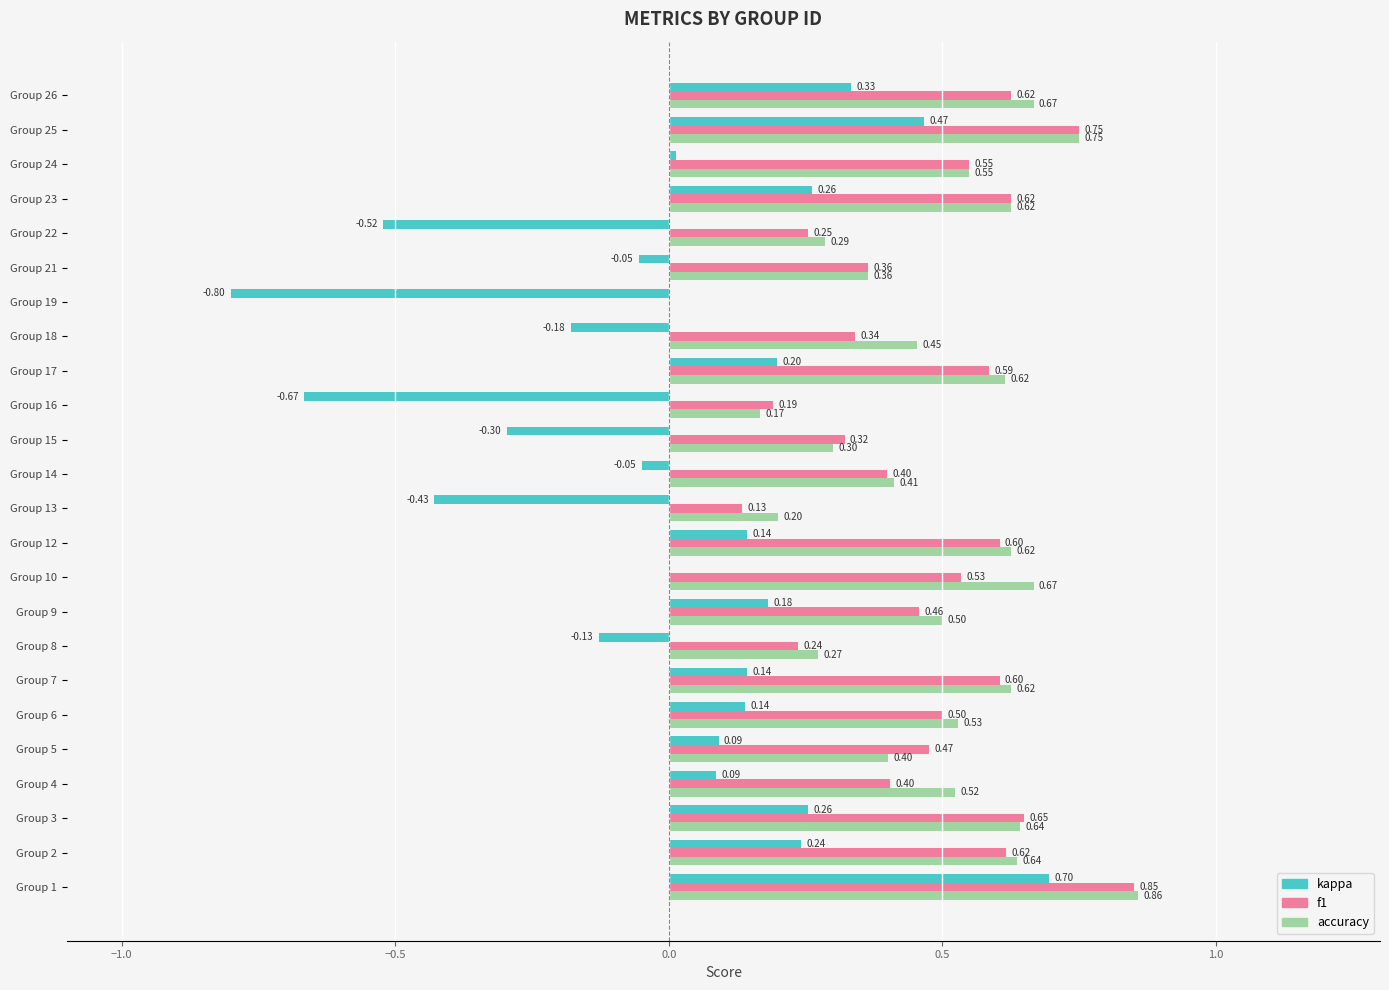

What is the total value across all series at Group 12?

1.4